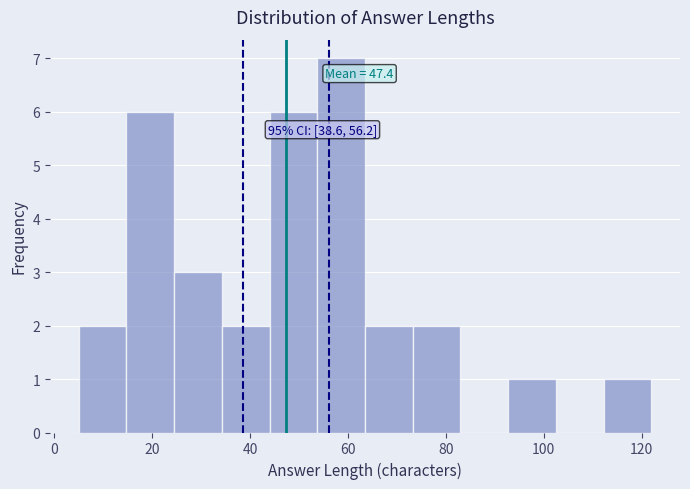

Which range on the x-axis has the tallest bar?

54 to 64